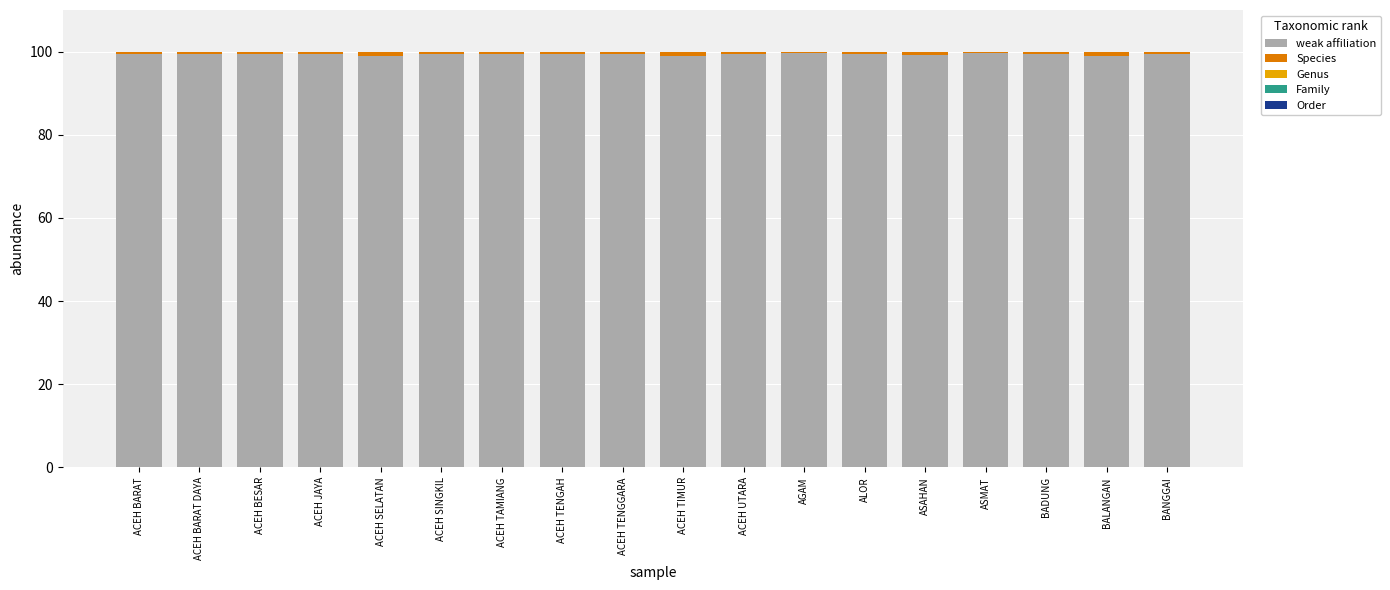

The value of weak affiliation at ACEH TAMIANG is 99.5. True or false?

True